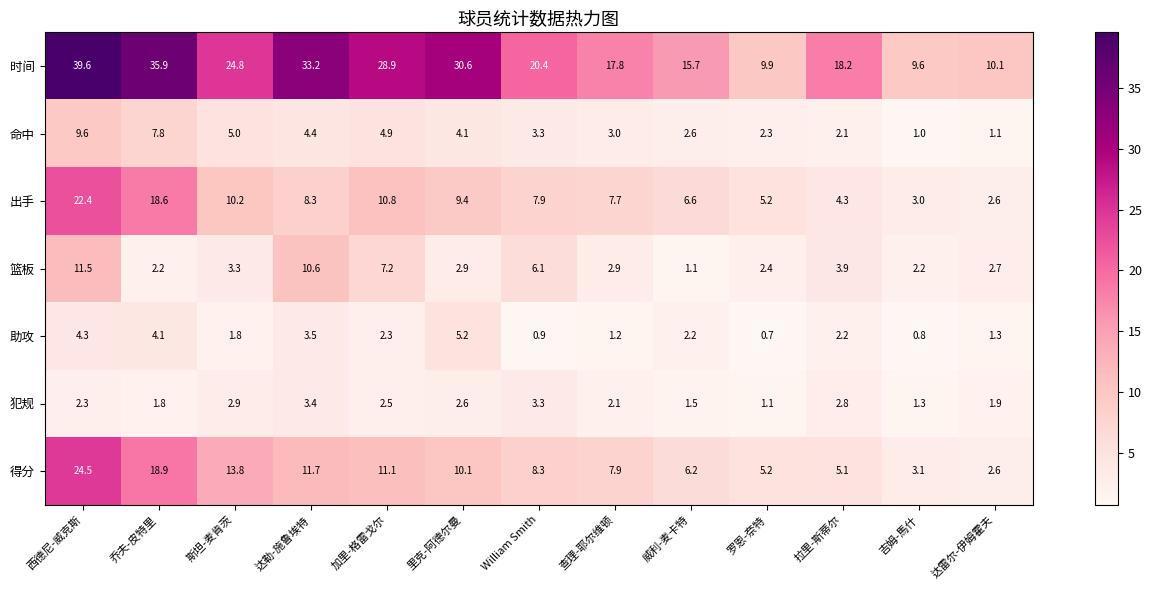

What is the difference between the maximum and minimum values in the 篮板 series?

10.4